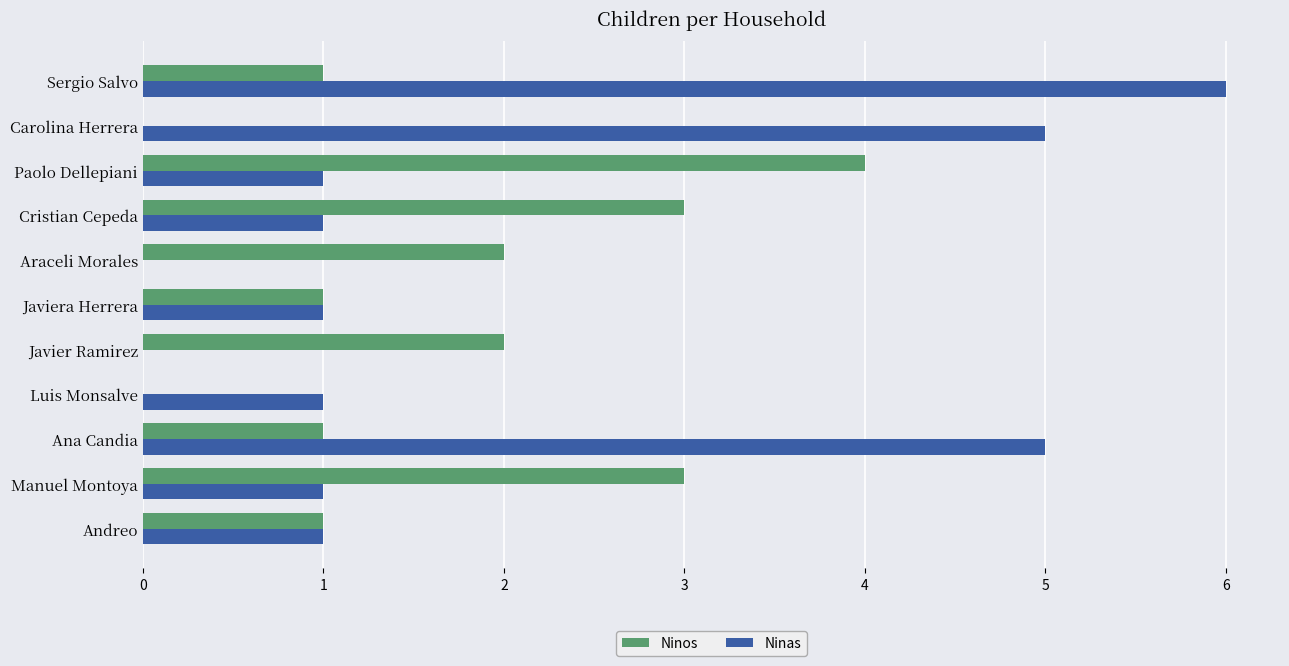

What is the sum of the Ninas values at Javiera Herrera and Ana Candia?

6